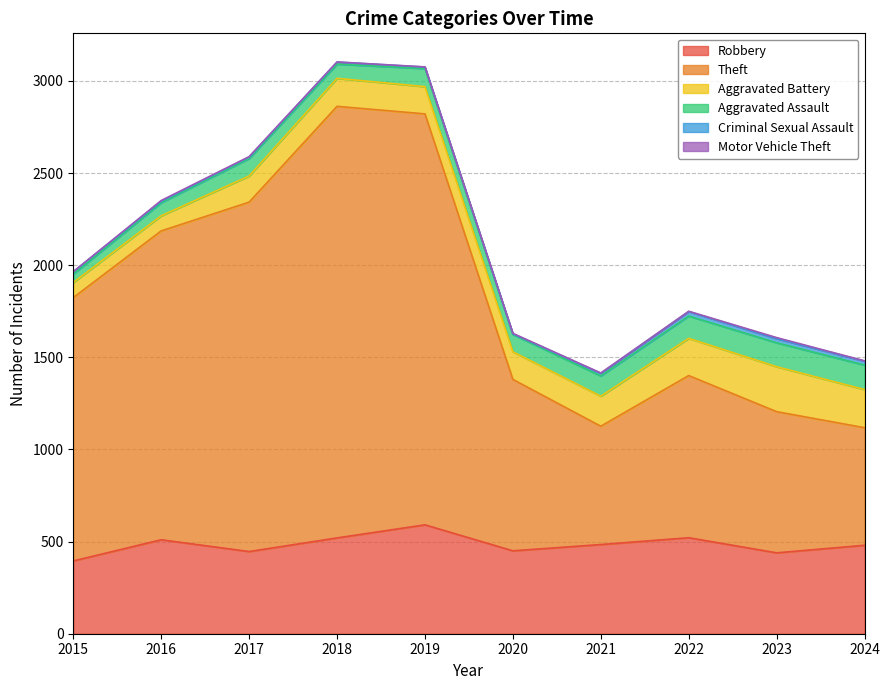

What are all the series names shown in the legend?

Robbery, Theft, Aggravated Battery, Aggravated Assault, Criminal Sexual Assault, Motor Vehicle Theft